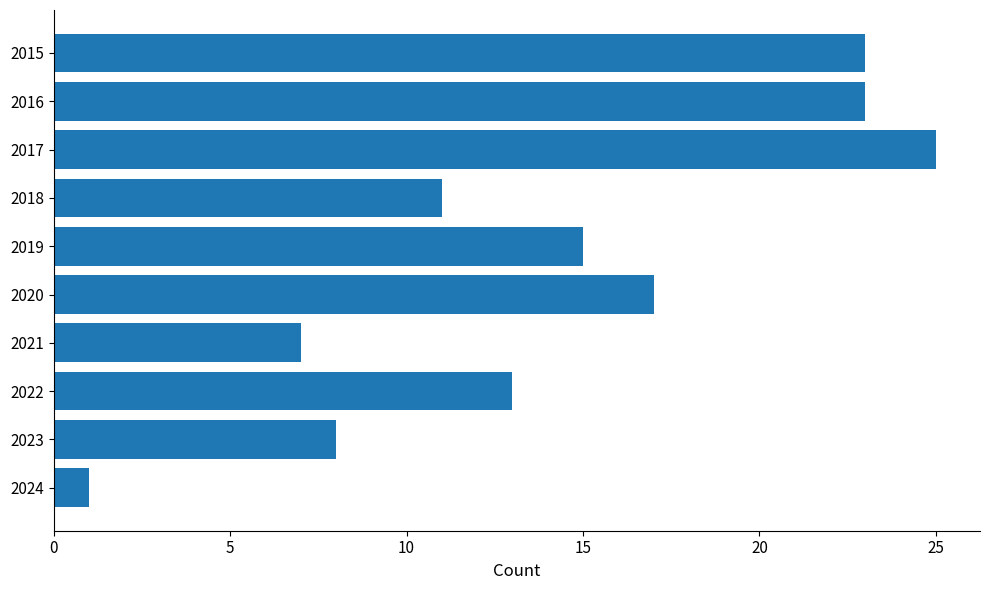

What is the smallest value displayed?

1